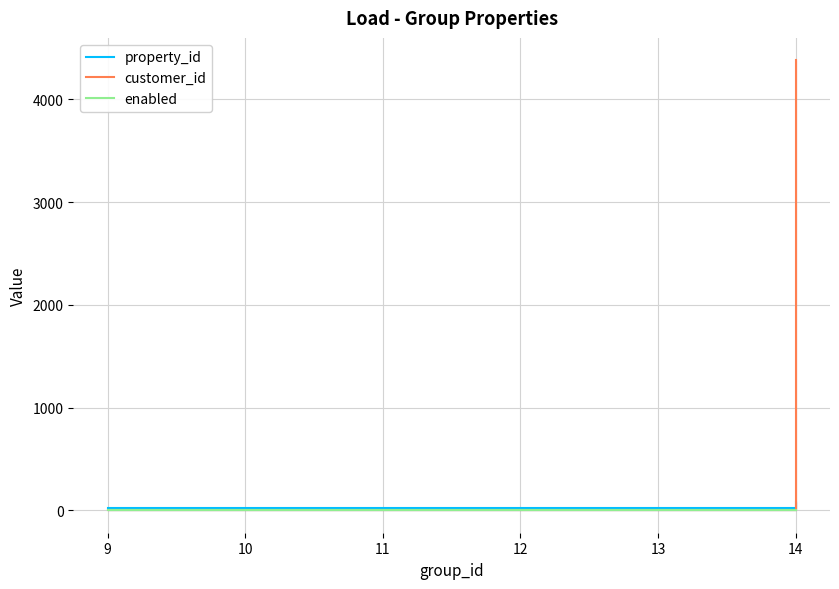

What are all the series names shown in the legend?

property_id, customer_id, enabled